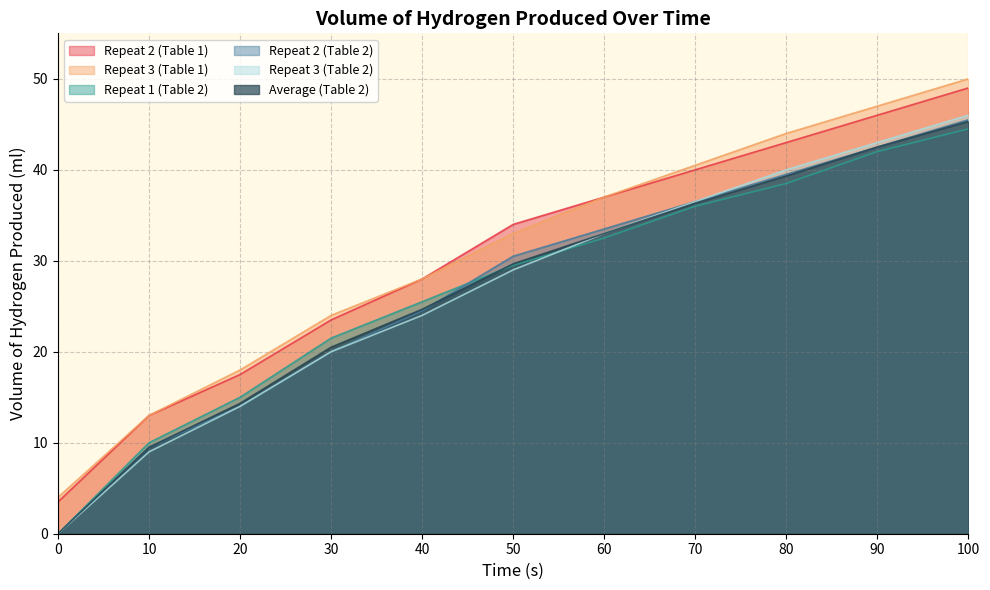

At 80, list the series in order from largest to smallest.

Repeat 3 (Table 1), Repeat 2 (Table 1), Repeat 3 (Table 2), Repeat 2 (Table 2), Average (Table 2), Repeat 1 (Table 2)